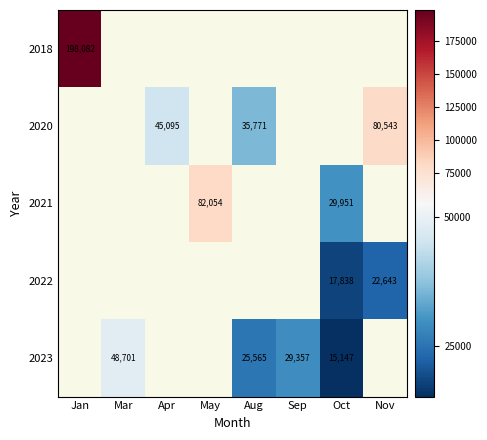

At which category does the chart reach its minimum across all series?

Oct